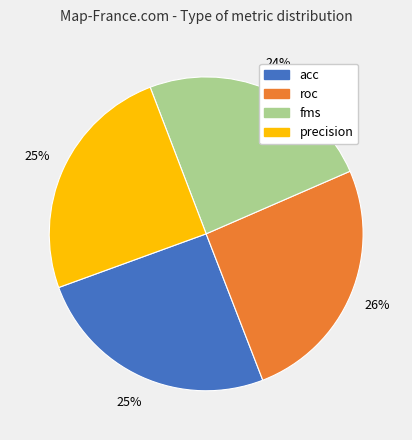

To the nearest percent, what is the average slice percentage?

25%